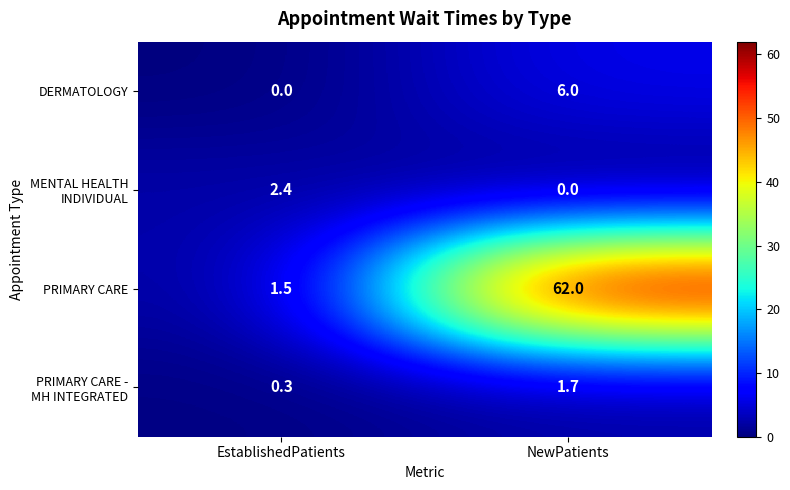

What is the greatest value displayed?

62.0